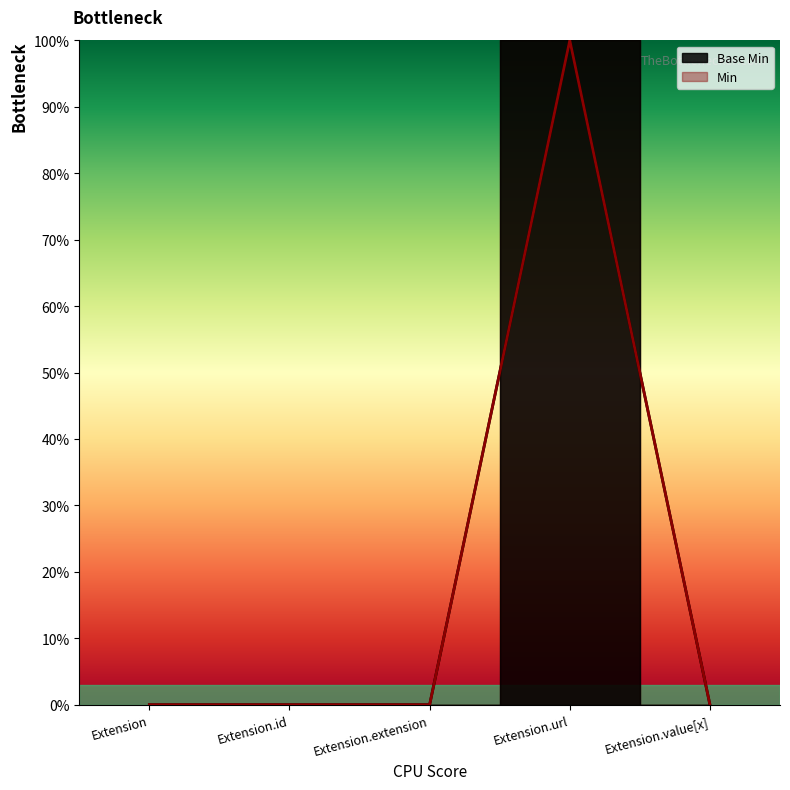

What position from the right is Extension.extension?

3